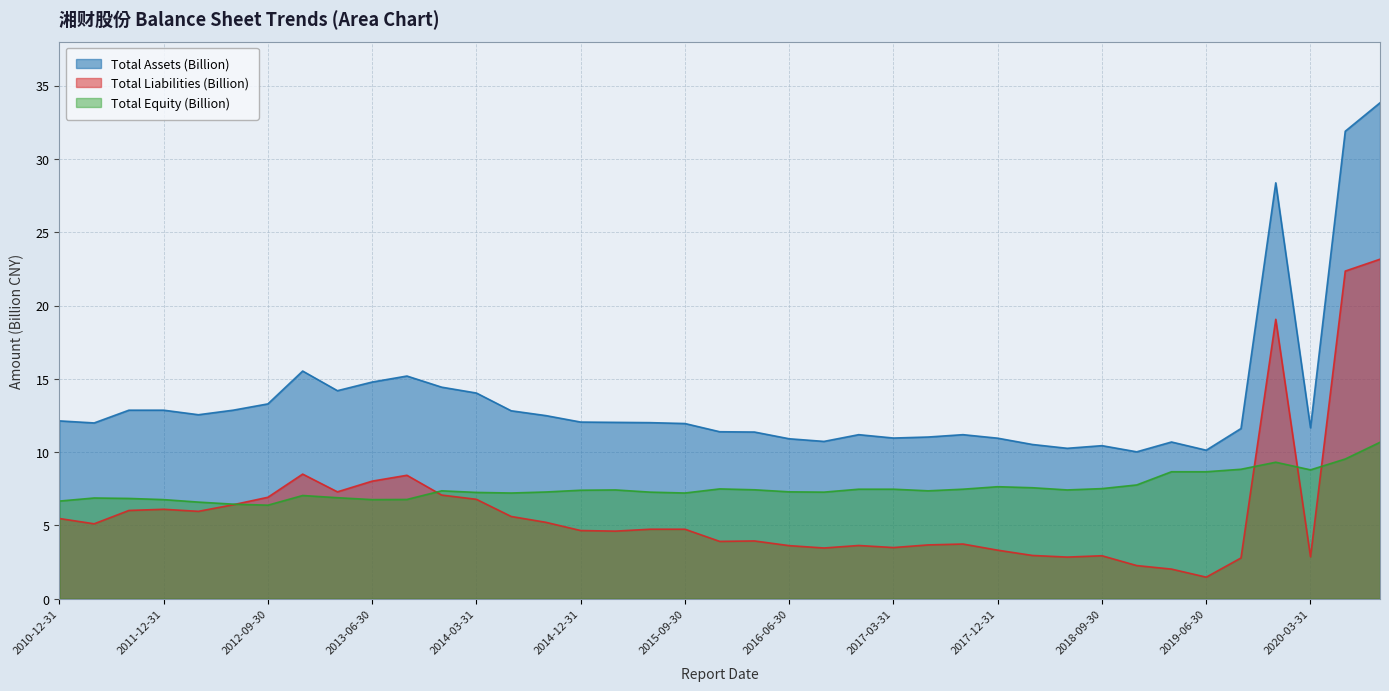

What is the total value across all series at 2013-09-30?

30.4